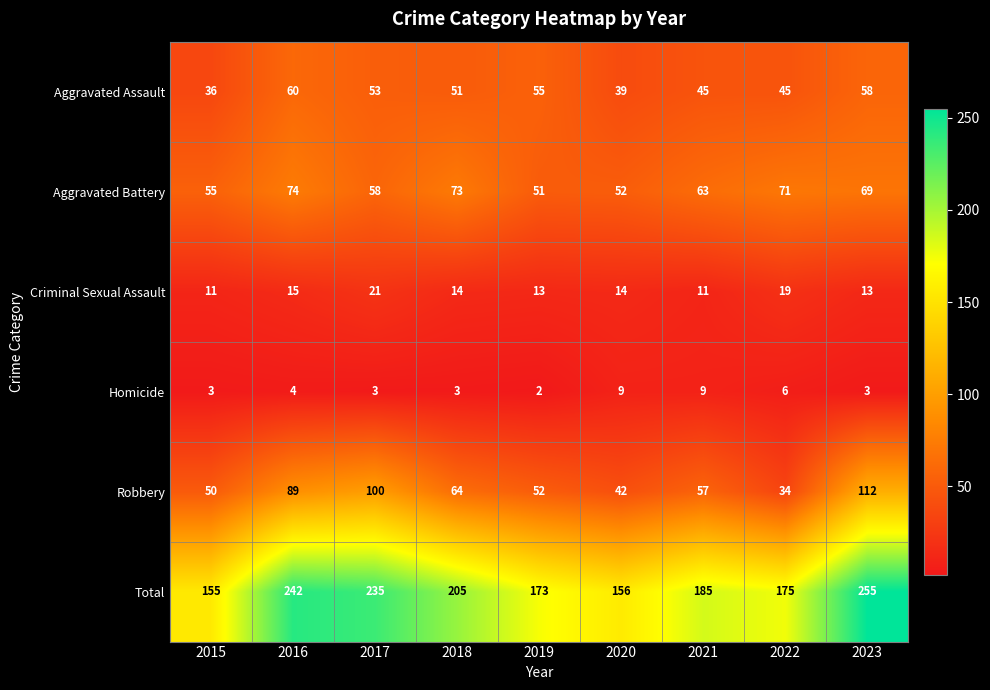

What is the spread (max minus min) of values at 2022?

169